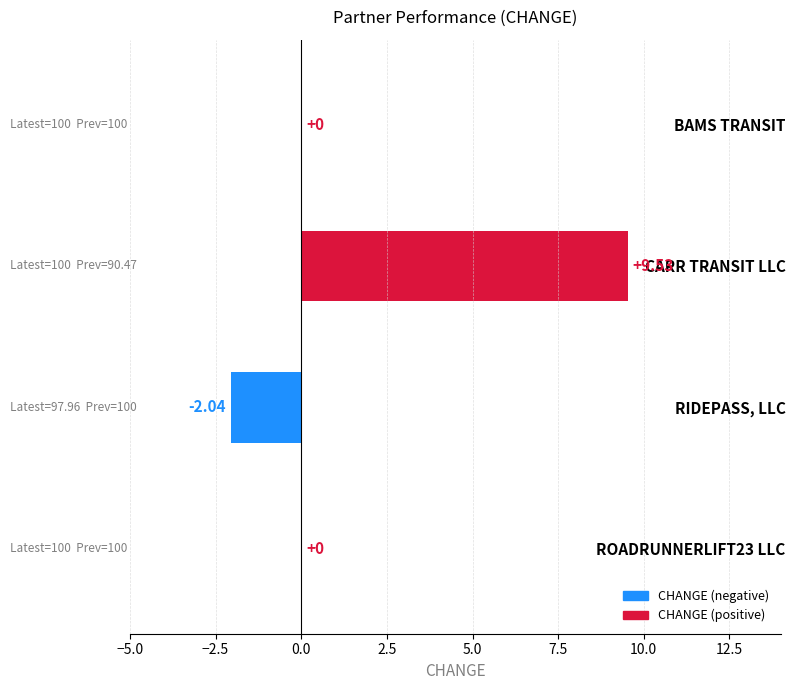

Which category has the highest value across all series?

CARR TRANSIT LLC